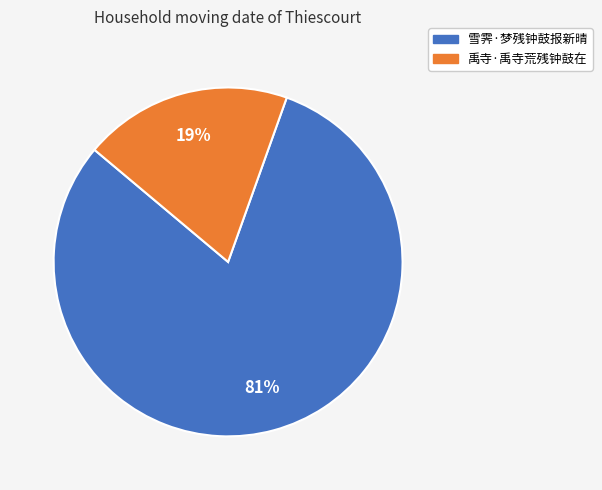

Is the sum of 雪霁·梦残钟鼓报新晴 and 禹寺·禹寺荒残钟鼓在 greater than half?

Yes